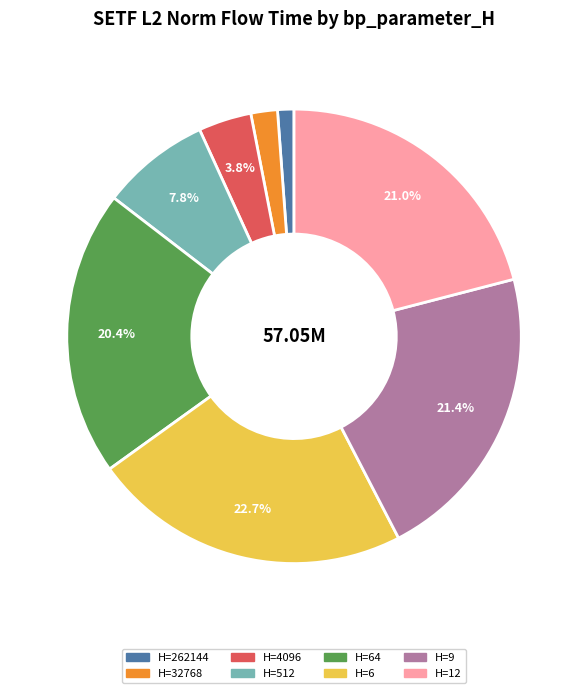

Does any single category account for the majority?

No